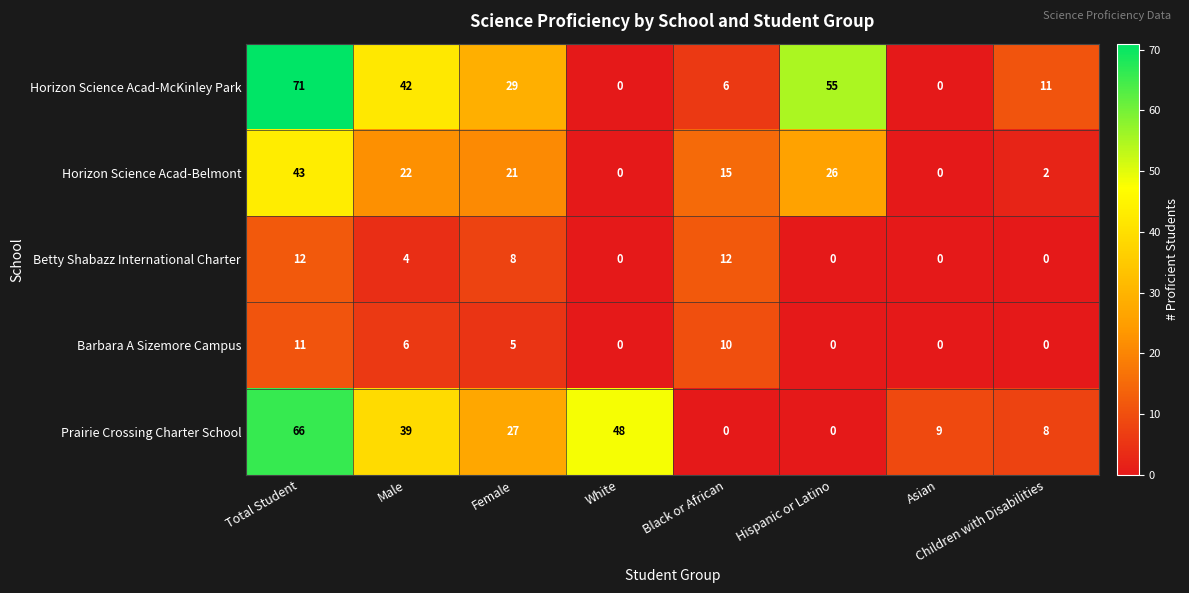

At Male, list the series in order from largest to smallest.

Horizon Science Acad-McKinley Park, Prairie Crossing Charter School, Horizon Science Acad-Belmont, Barbara A Sizemore Campus, Betty Shabazz International Charter